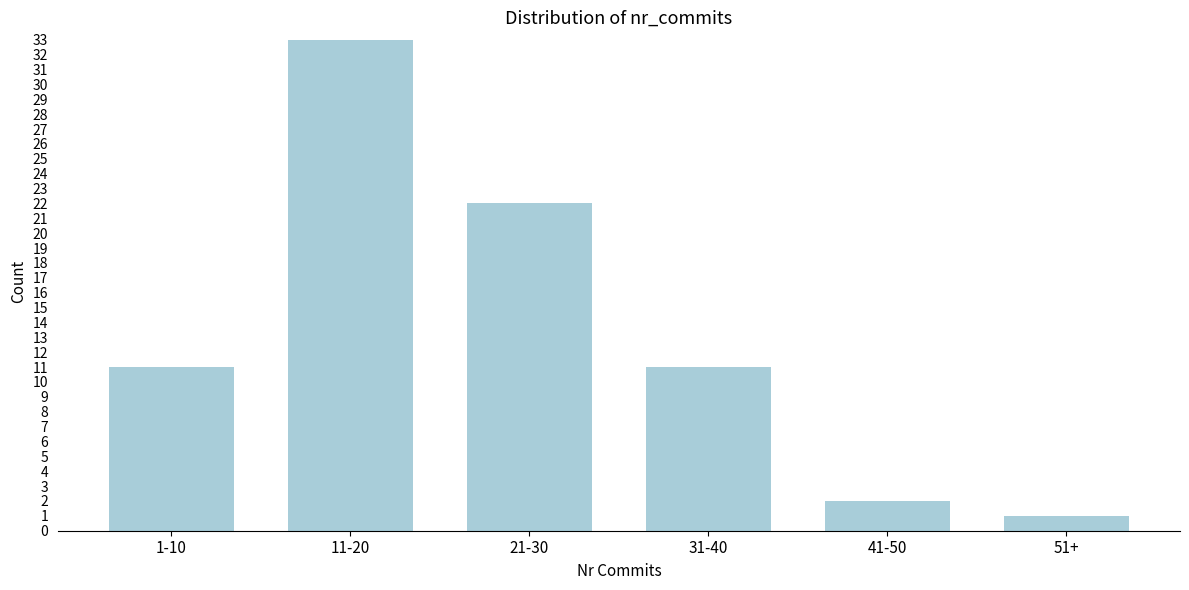

Reading left to right, what are all the values shown in this chart?

1-10=11	11-20=33	21-30=22	31-40=11	41-50=2	51+=1